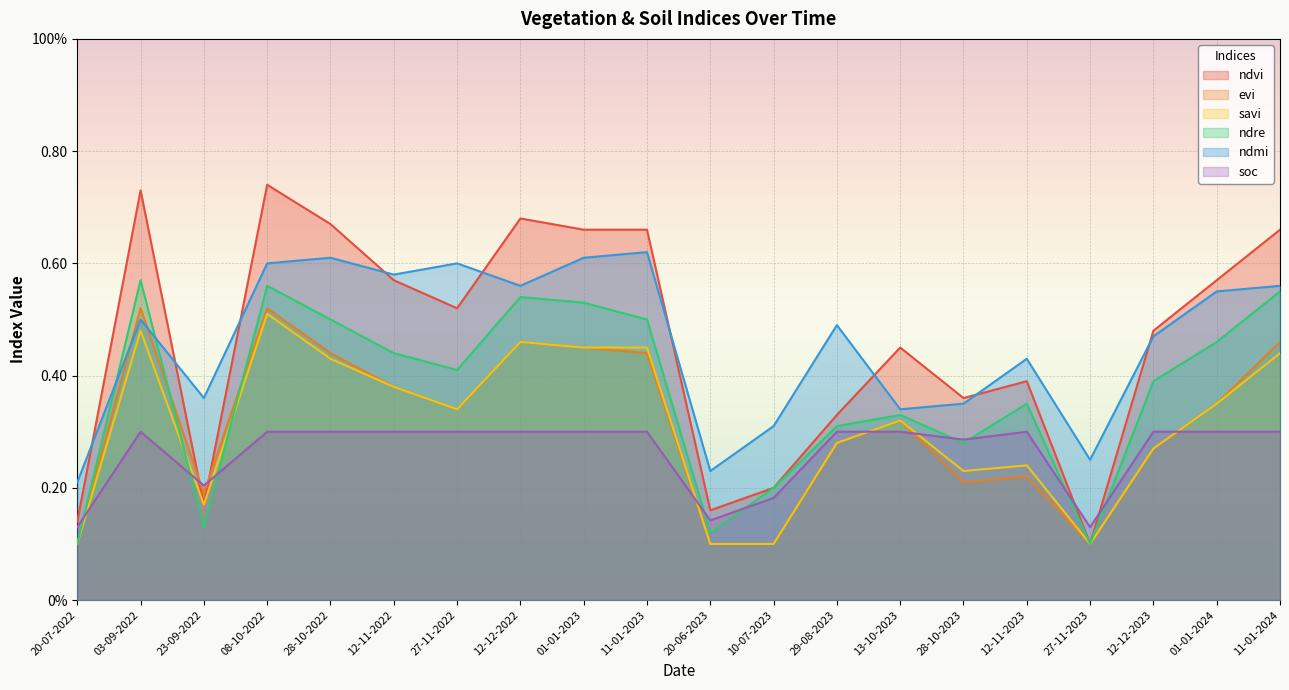

At which category does the chart reach its peak across all series?

08-10-2022